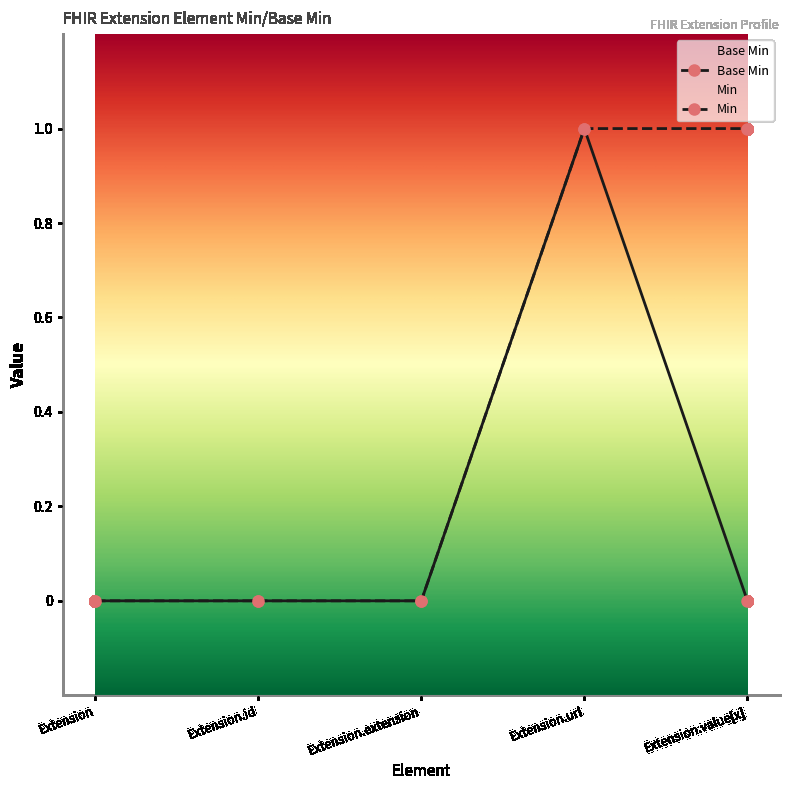

What is the change in value from Extension to Extension.url?

+1